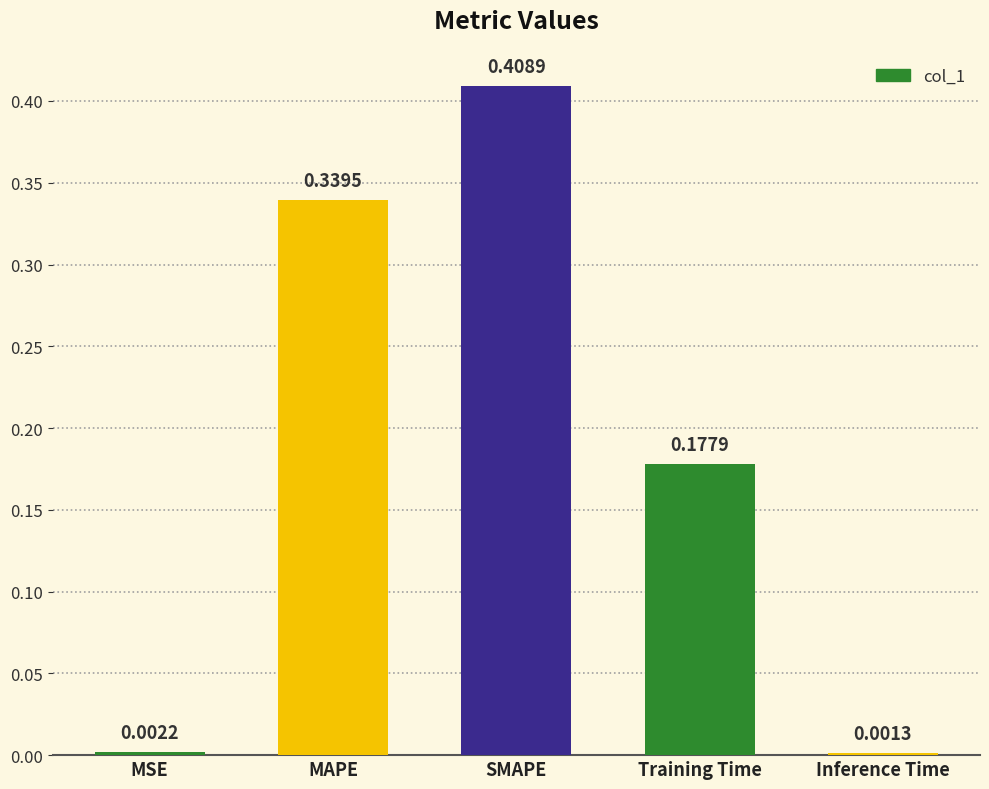

At which label is the value closest to 0?

Inference Time